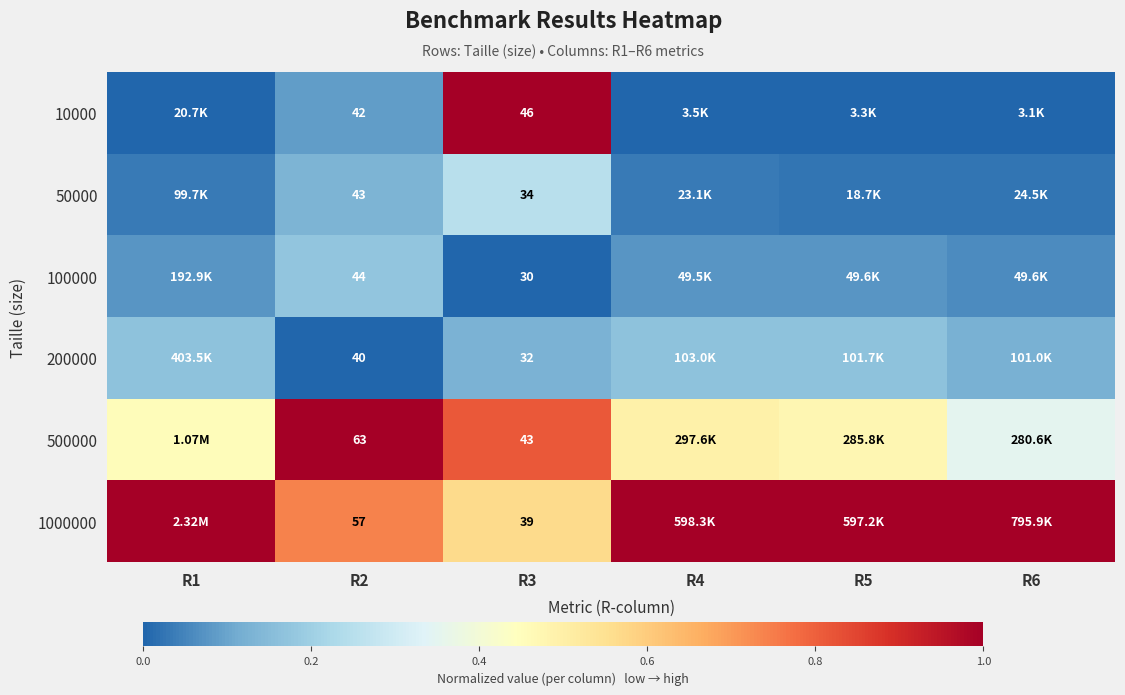

Rank the series at R6 from lowest to highest value.

10000, 50000, 100000, 200000, 500000, 1000000